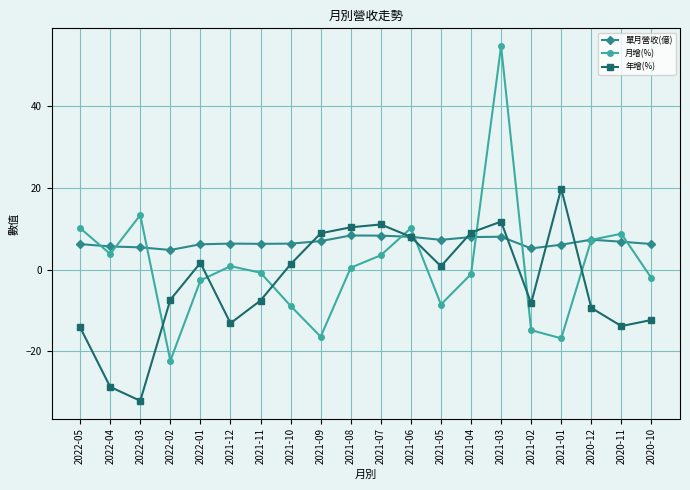

Which series ends up on top after the final intersection of 月增(%) and 單月營收(億)?

單月營收(億)